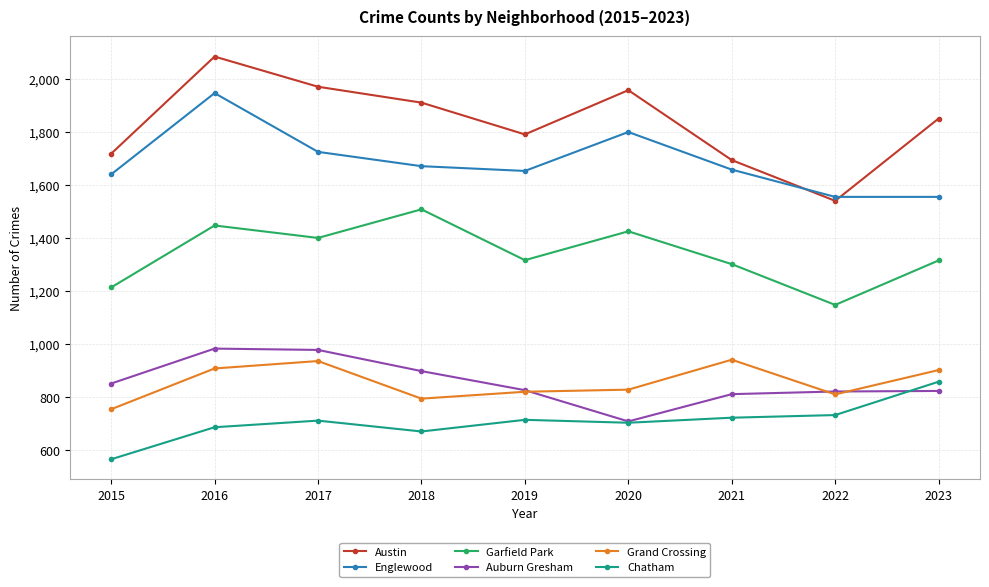

Does the chart display data point markers on the line(s)?

Yes